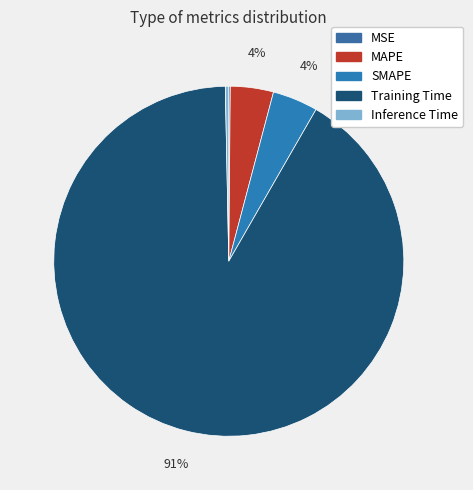

What is the majority slice?

Training Time